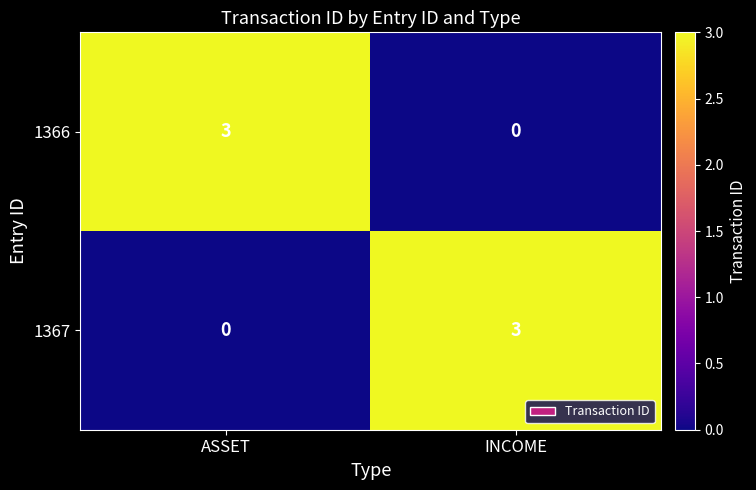

What is the difference between the highest and lowest values at INCOME?

3